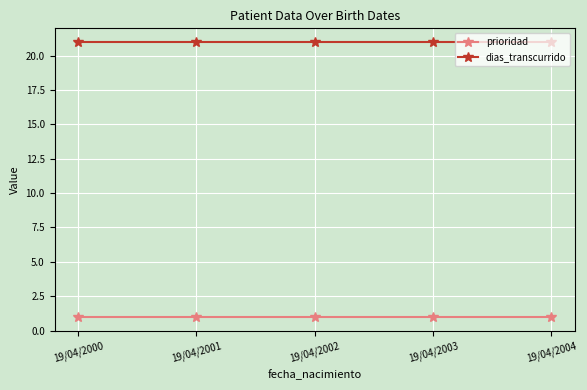

Rank the series by their average value, from highest to lowest.

dias_transcurrido, prioridad